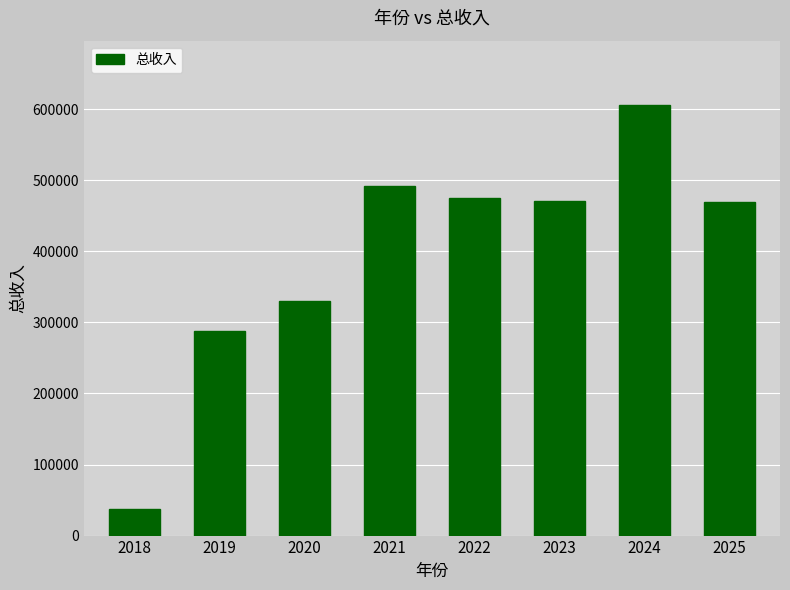

True or false: the data shows 756049.2 at 2025.

False